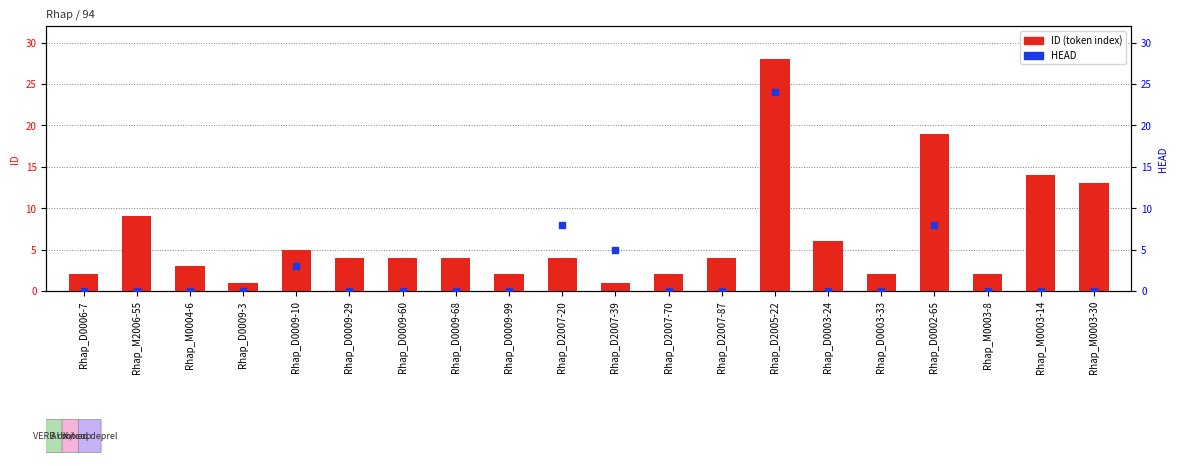

Which series reaches the minimum Y coordinate?

HEAD